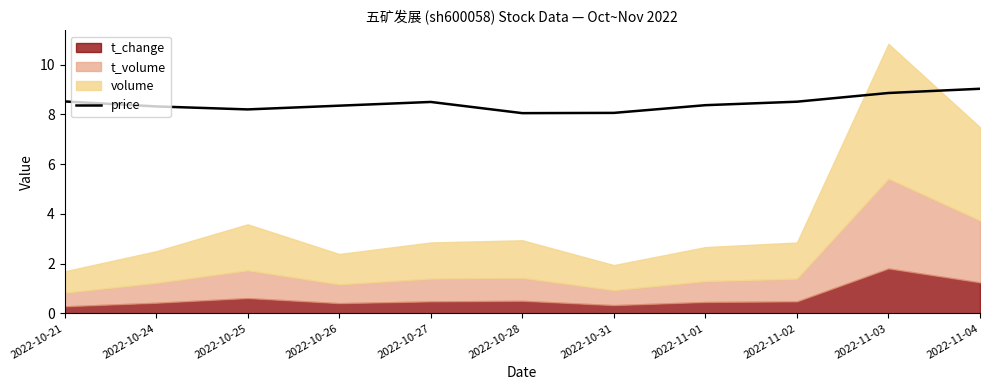

The value of price at 2022-10-21 is 15.2. True or false?

False